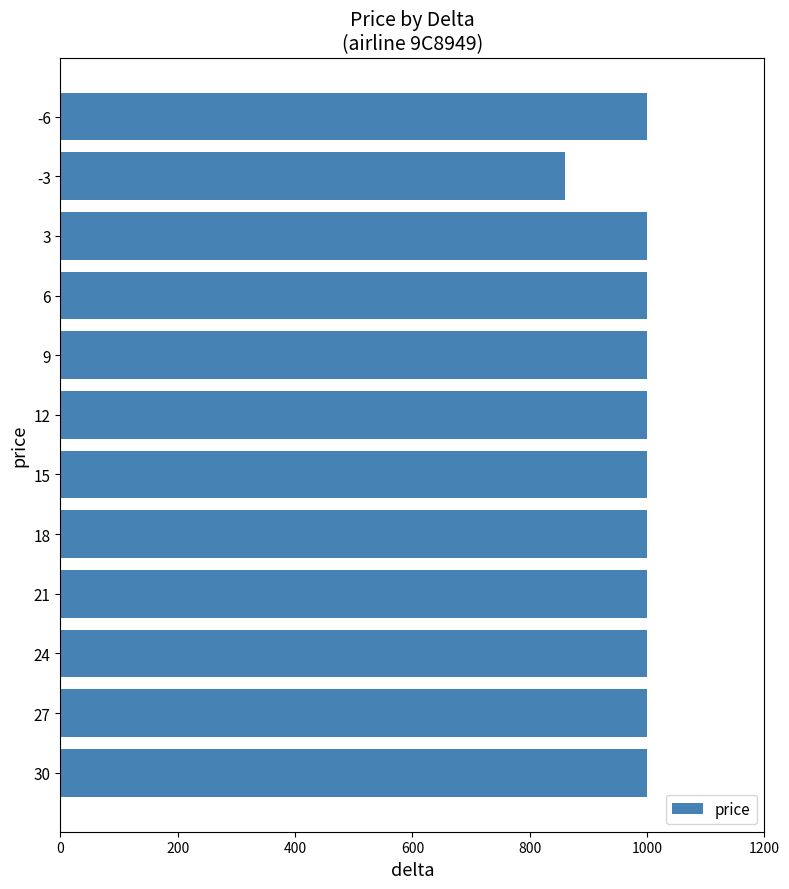

Is it true that the value at 30 is 1518?

False